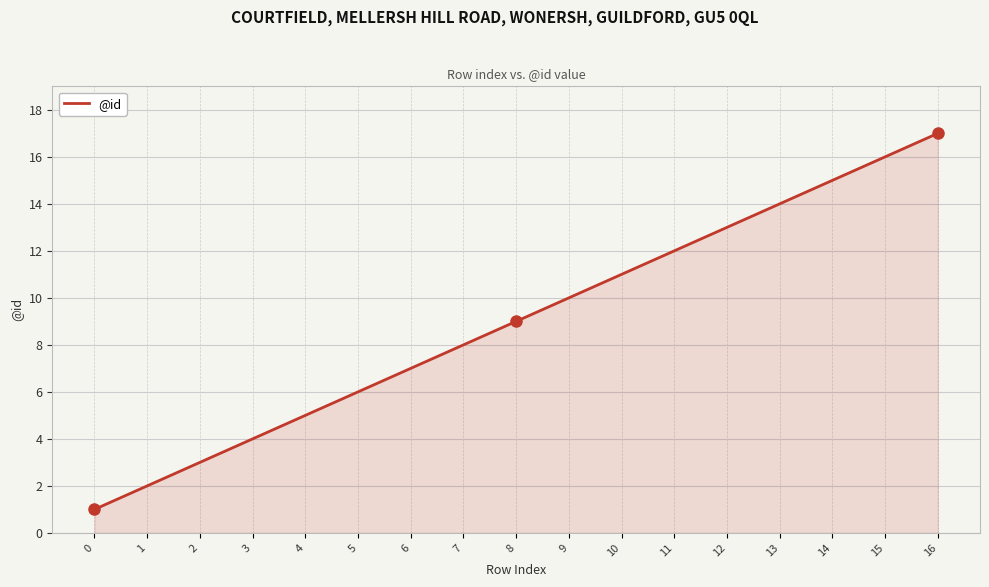

What is the greatest value displayed?

17